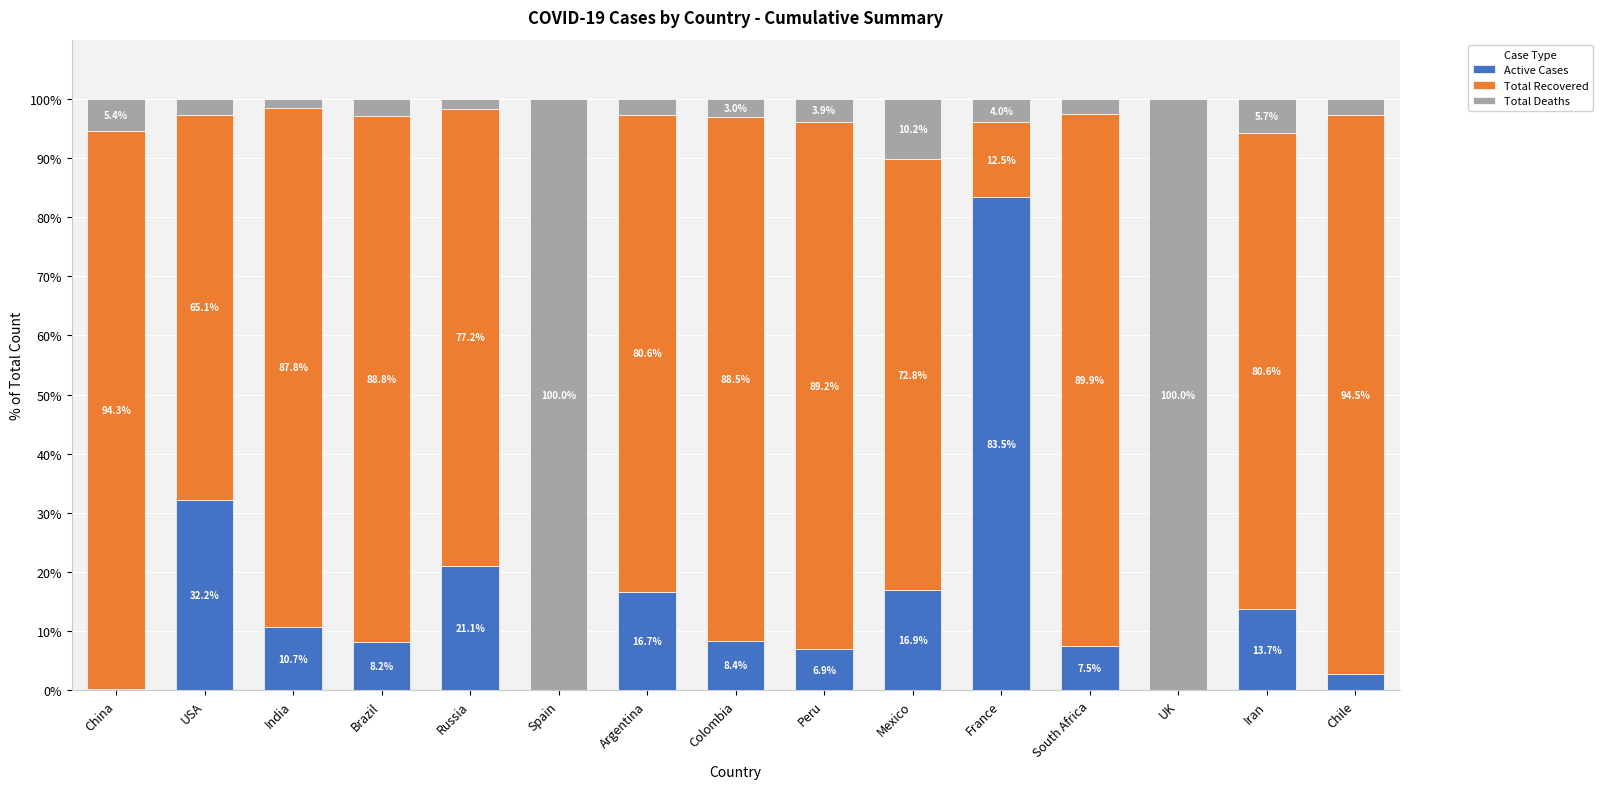

Is it true that Active Cases equals 22.5 at USA?

False